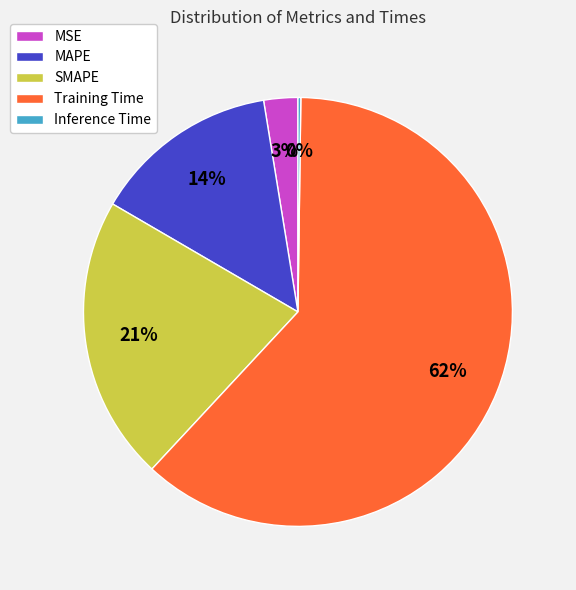

True or false: MAPE accounts for 1% of the total.

False